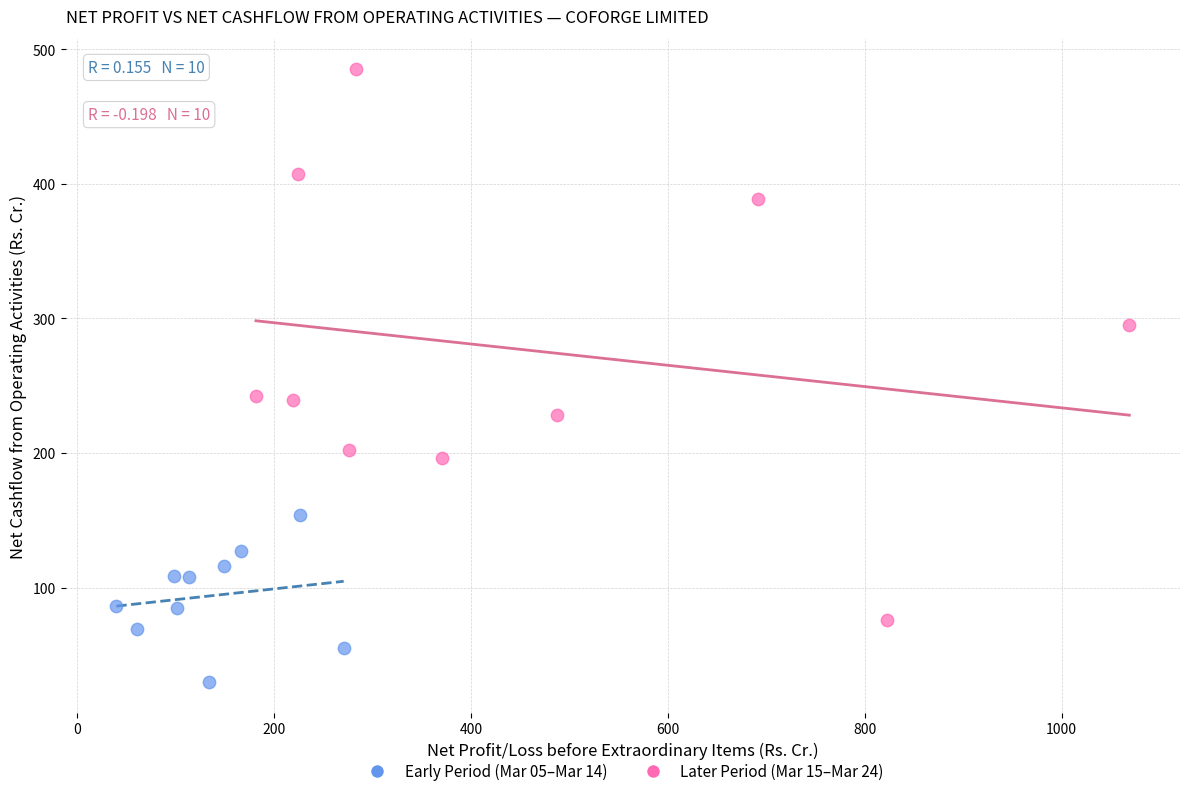

What are all the series names shown in the legend?

Early Period (Mar 05–Mar 14), Later Period (Mar 15–Mar 24)